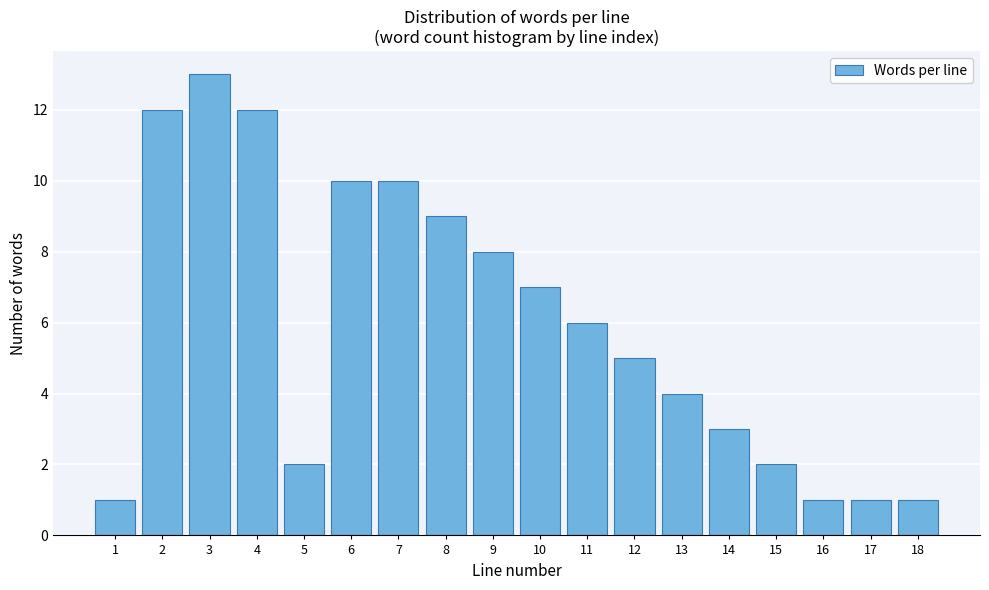

Reading left to right, list all the values displayed in this chart.

1	12	13	12	2	10	10	9	8	7	6	5	4	3	2	1	1	1